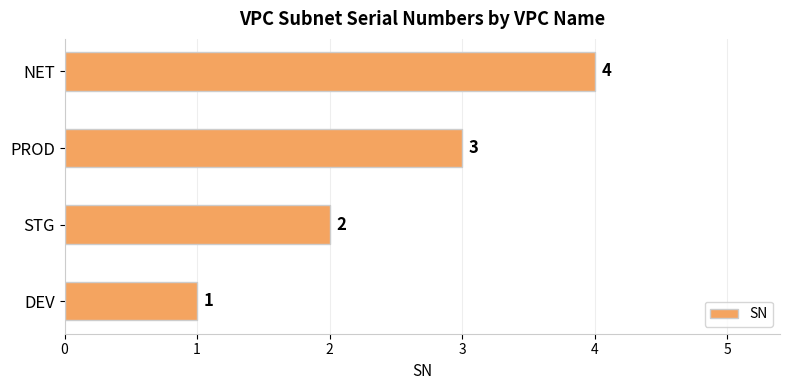

Count the values in the range 2 to 4.

3